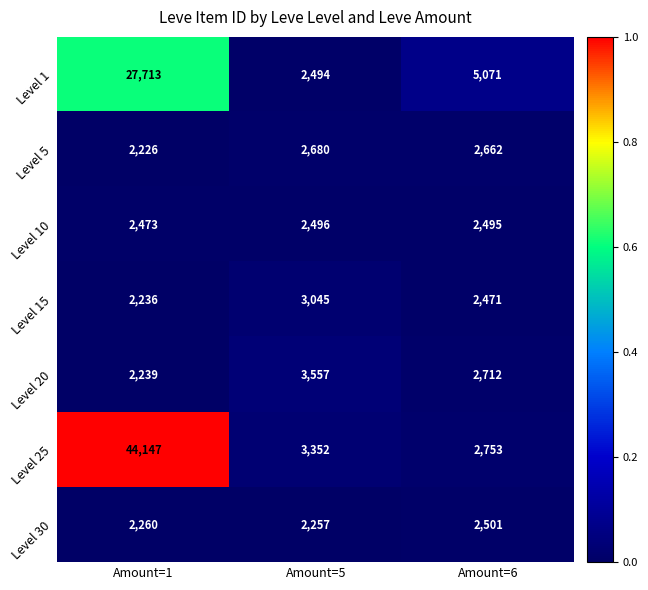

Where does the Level 1 series first go above 5071?

Amount=1